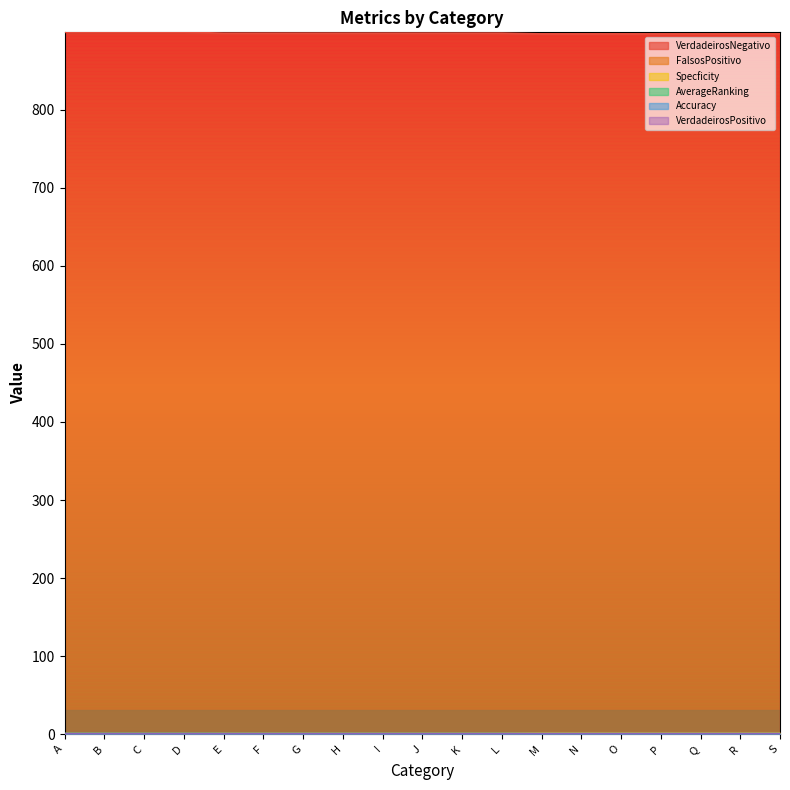

What is the difference between the highest and lowest values at S?

897.0